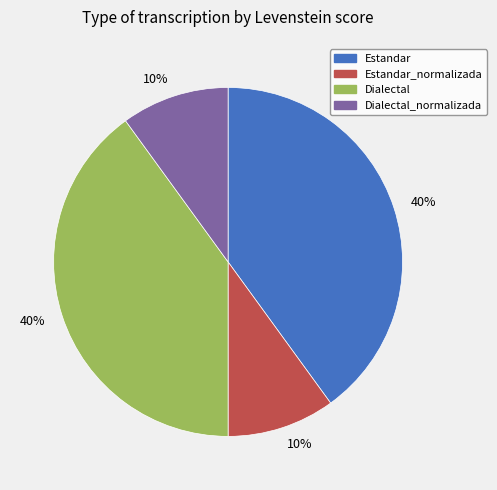

How many slices are in this pie chart?

4